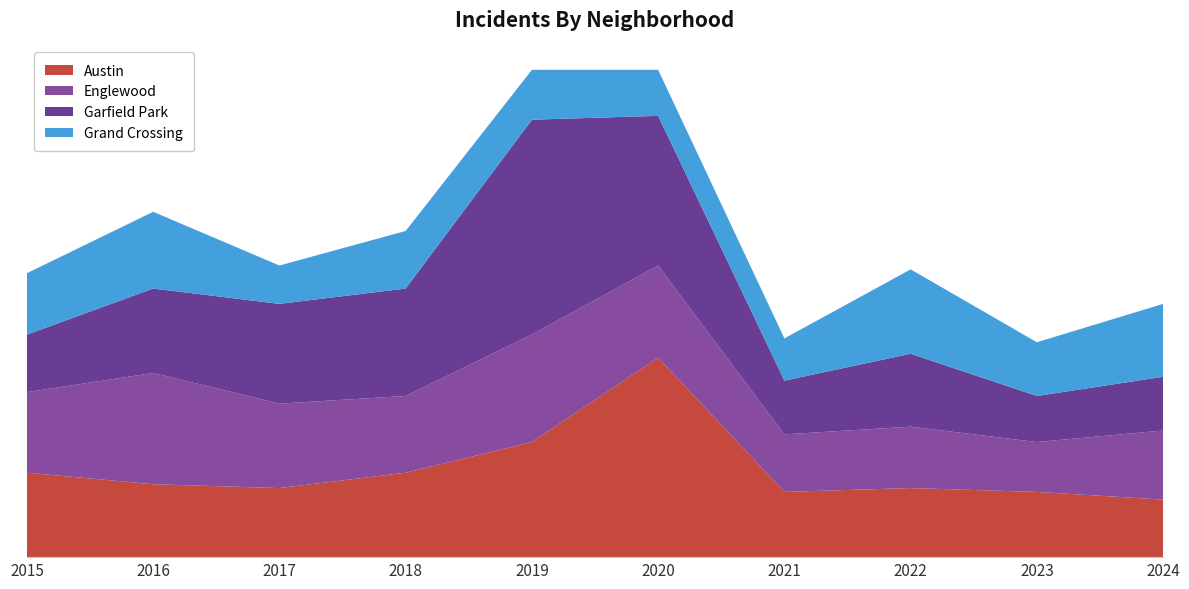

Reading right to left, list all the values displayed in this chart.

Austin: 2024=15	2023=17	2022=18	2021=17	2020=52	2019=30	2018=22	2017=18	2016=19	2015=22
Englewood: 2024=18	2023=13	2022=16	2021=15	2020=24	2019=28	2018=20	2017=22	2016=29	2015=21
Garfield Park: 2024=14	2023=12	2022=19	2021=14	2020=39	2019=56	2018=28	2017=26	2016=22	2015=15
Grand Crossing: 2024=19	2023=14	2022=22	2021=11	2020=12	2019=13	2018=15	2017=10	2016=20	2015=16